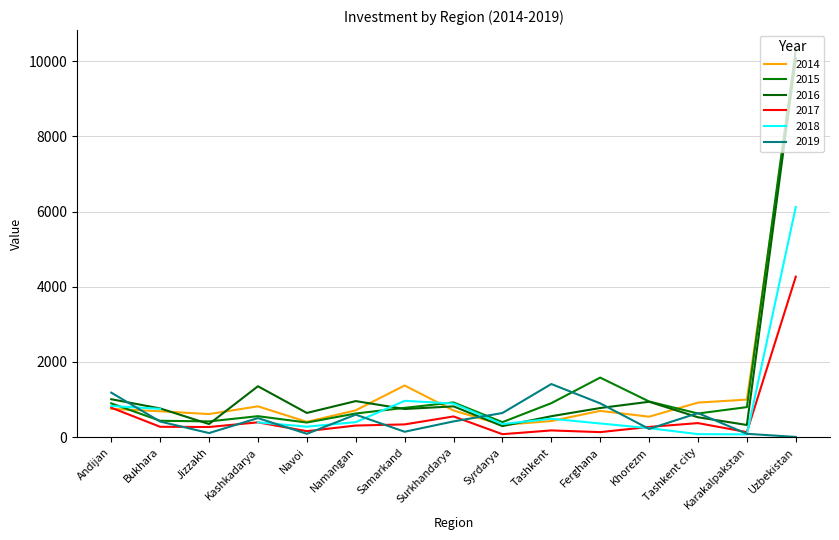

Which series ends up on top after the final intersection of 2014 and 2017?

2014